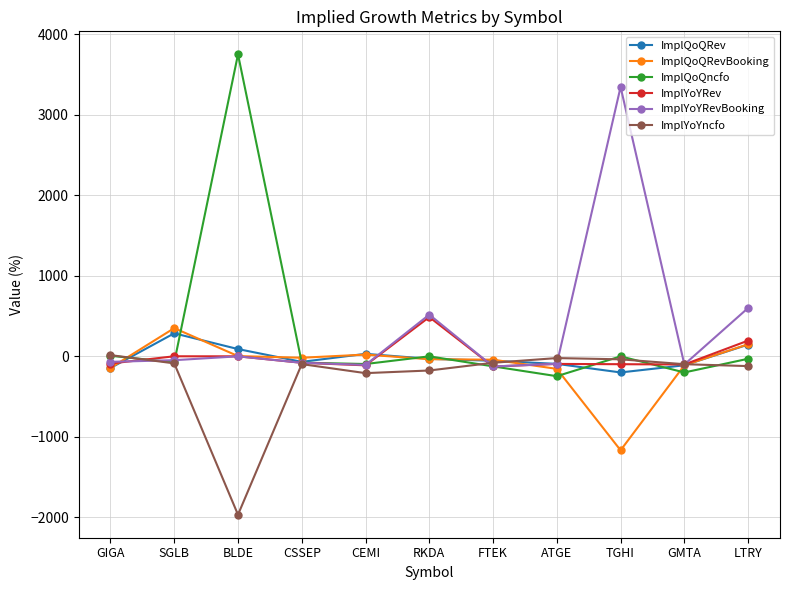

What is the maximum value for ImplYoYncfo?

15.2